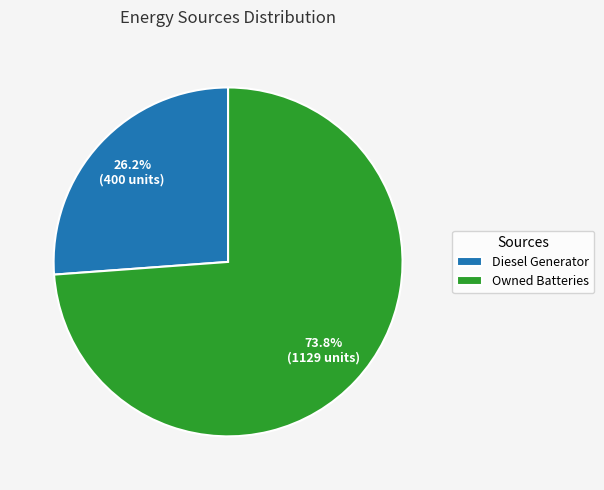

How many segments does this pie chart have?

2